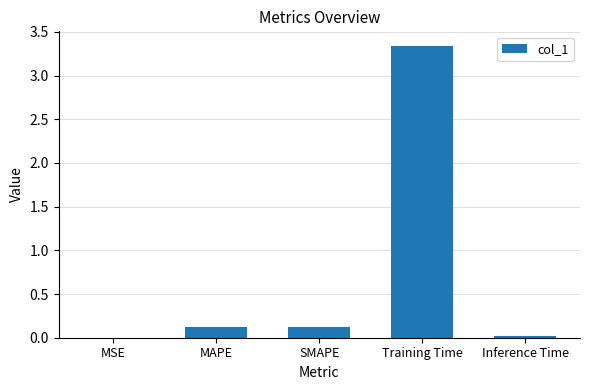

True or false: the data shows 0.1 at SMAPE.

True